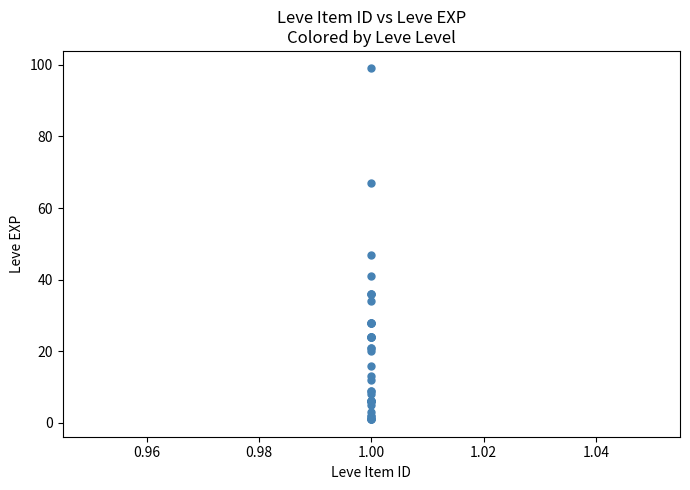

What Y value in the scatter plot is closest to 50?

47